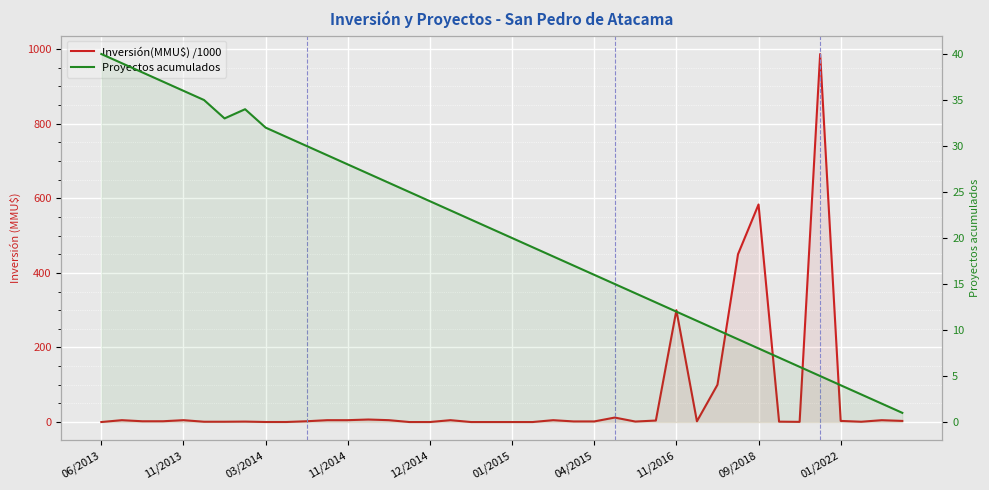

Which series has the widest spread of values?

Inversión(MMU$) /1000